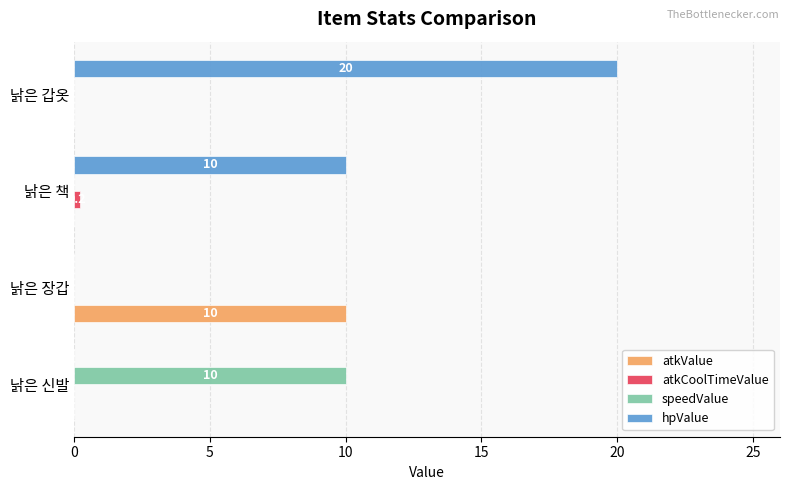

Is it true that hpValue equals 10.0 at 낡은 책?

True